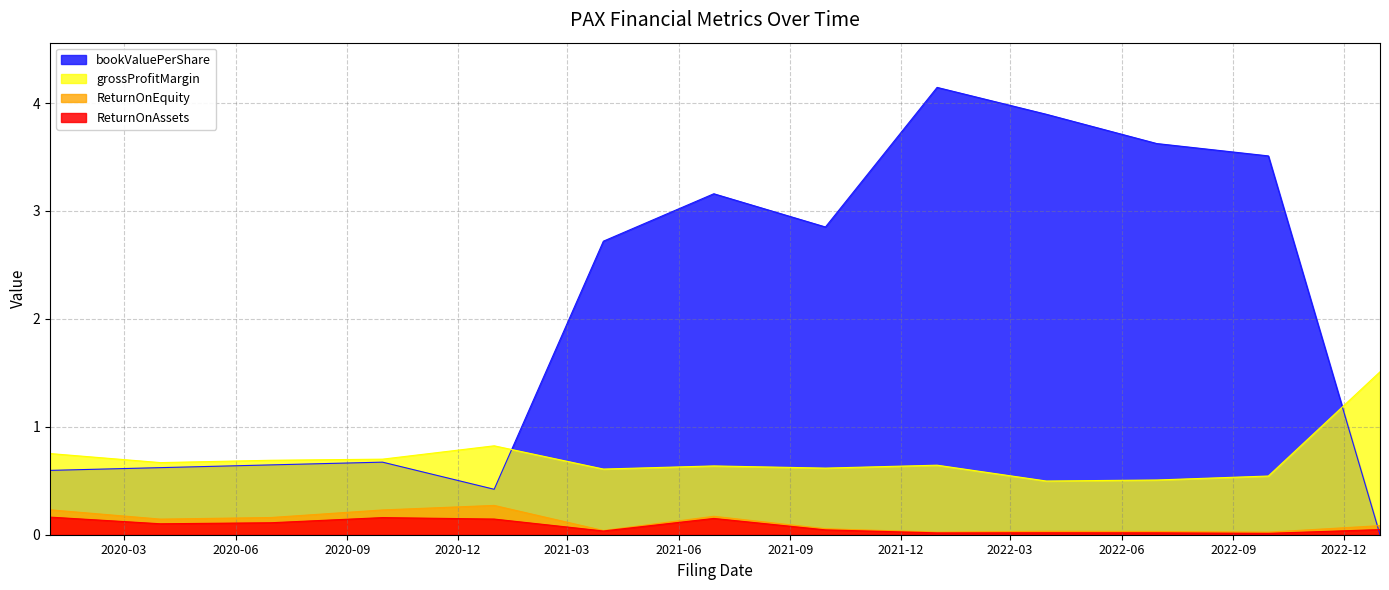

The value of bookValuePerShare at 2022-06-30 is 3.6. True or false?

True